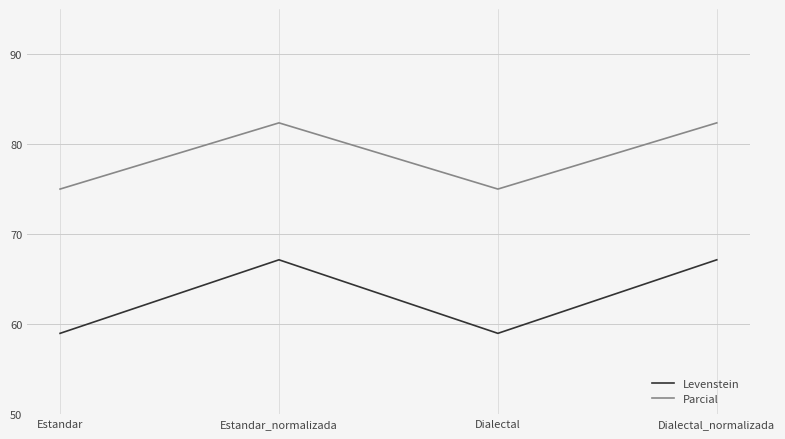

True or false: Parcial and Levenstein cross at least once.

False